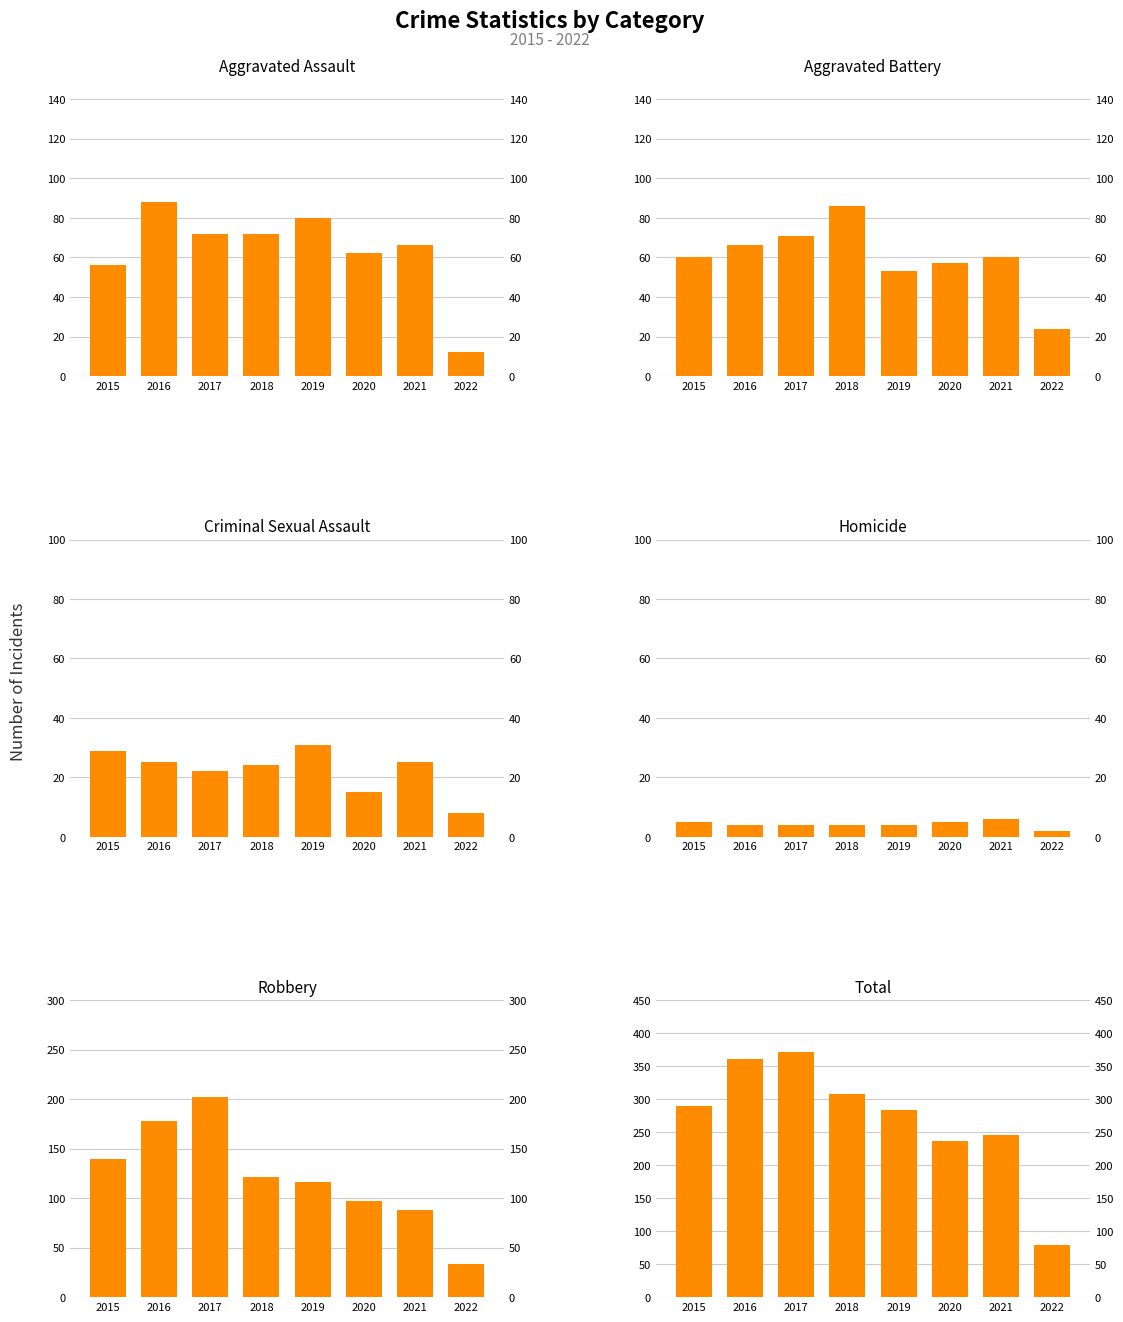

List the series in order of their peak value, highest first.

Total, Robbery, Aggravated Assault, Aggravated Battery, Criminal Sexual Assault, Homicide